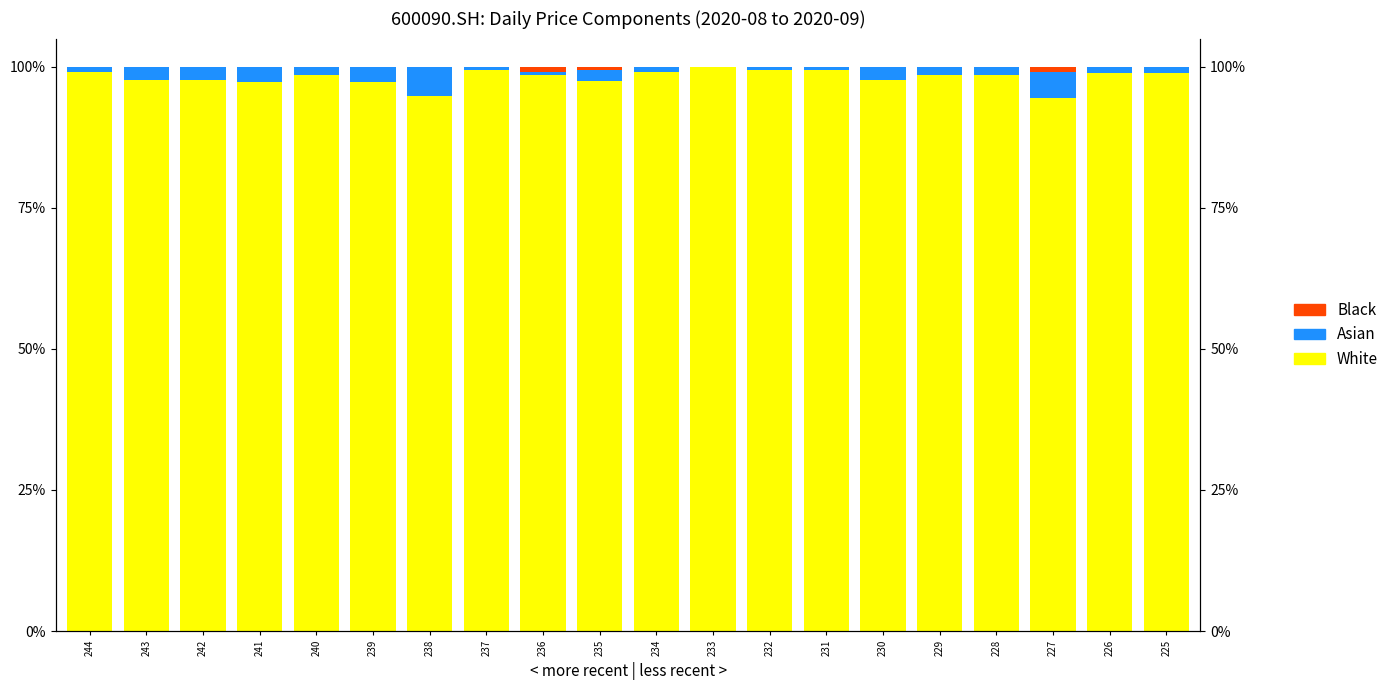

What are all the series names shown in the legend?

White, Asian, Black